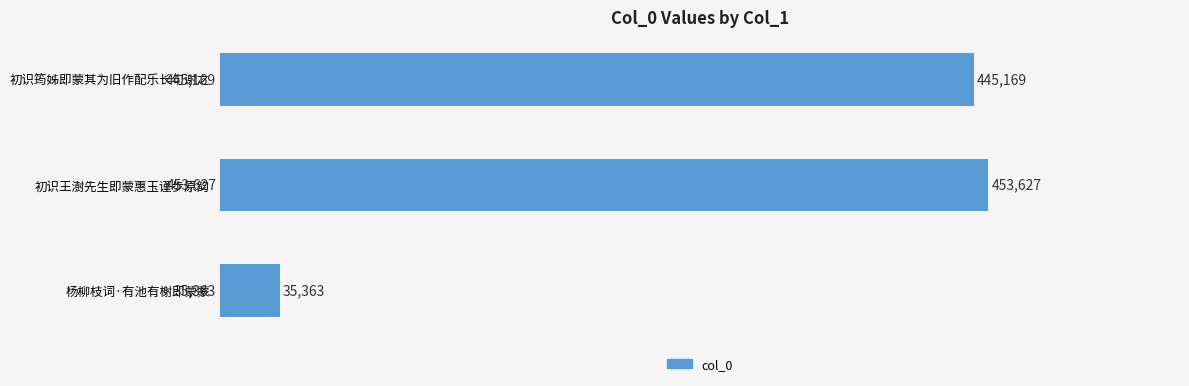

Are the bars grouped side by side (vs. stacked)?

No